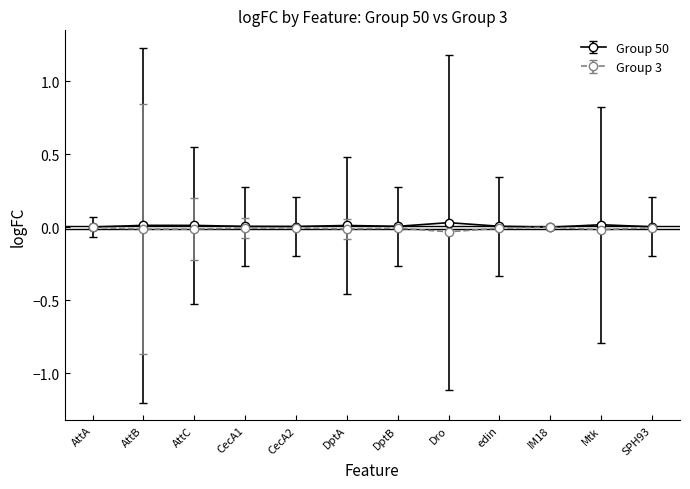

How many lines are shown in the chart?

2